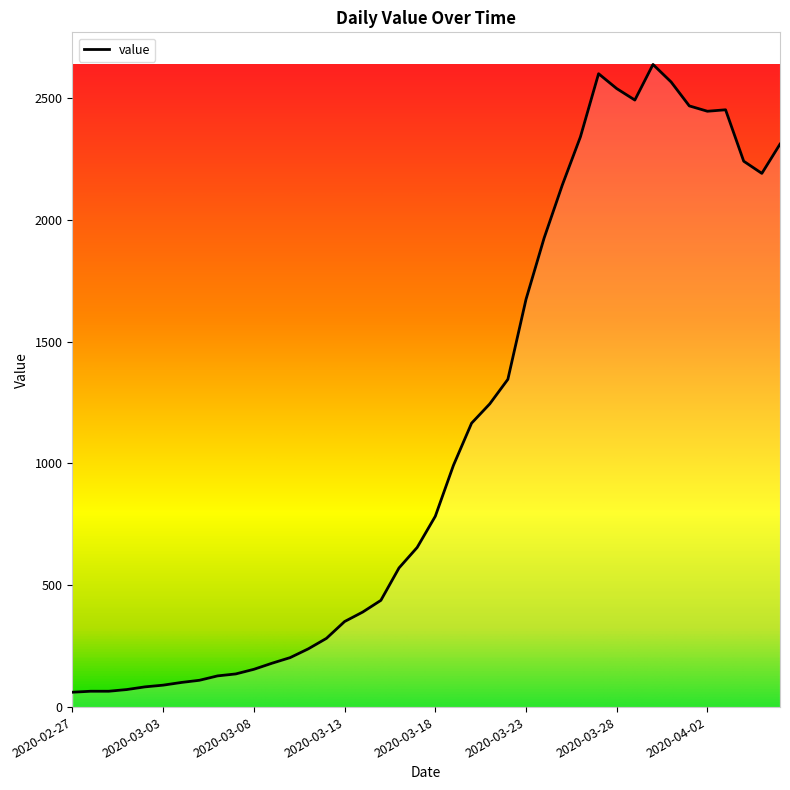

What is the smallest value displayed?

61